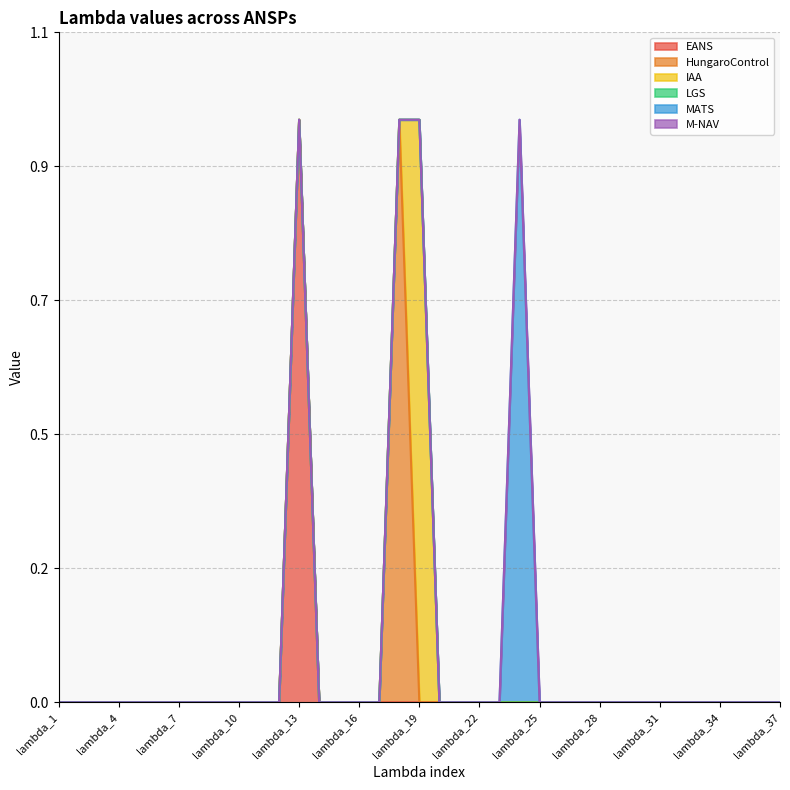

Reading left to right, extract all data points from this chart.

EANS: 0	0	0	0	0	0	0	0	0	0	0	0	1	0	0	0	0	0	0	0	0	0	0	0	0	0	0	0	0	0	0	0	0	0	0	0	0
HungaroControl: 0	0	0	0	0	0	0	0	0	0	0	0	0	0	0	0	0	1	0	0	0	0	0	0	0	0	0	0	0	0	0	0	0	0	0	0	0
IAA: 0	0	0	0	0	0	0	0	0	0	0	0	0	0	0	0	0	0	1	0	0	0	0	0	0	0	0	0	0	0	0	0	0	0	0	0	0
LGS: 0	0	0	0	0	0	0	0	0	0	0	0	0	0	0	0	0	0	0	0	0	0	0	0	0	0	0	0	0	0	0	0	0	0	0	0	0
MATS: 0	0	0	0	0	0	0	0	0	0	0	0	0	0	0	0	0	0	0	0	0	0	0	1	0	0	0	0	0	0	0	0	0	0	0	0	0
M-NAV: 0	0	0	0	0	0	0	0	0	0	0	0	0	0	0	0	0	0	0	0	0	0	0	0	0	0	0	0	0	0	0	0	0	0	0	0	0